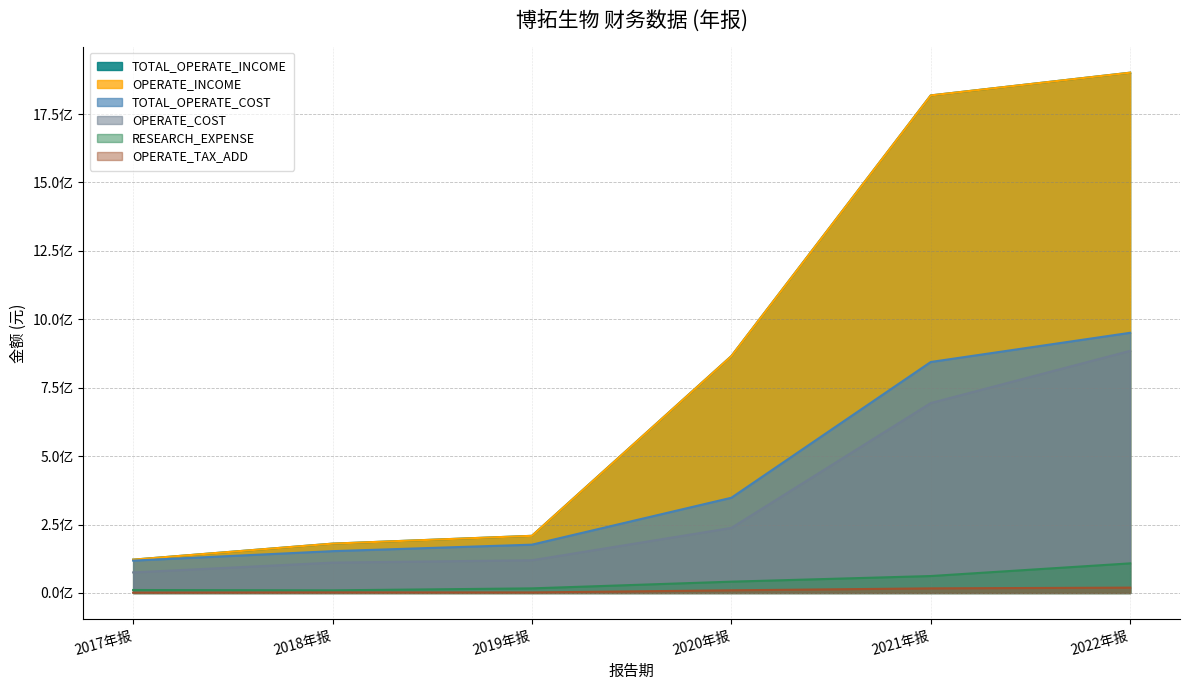

What is the minimum value for OPERATE_TAX_ADD?

1245725.3